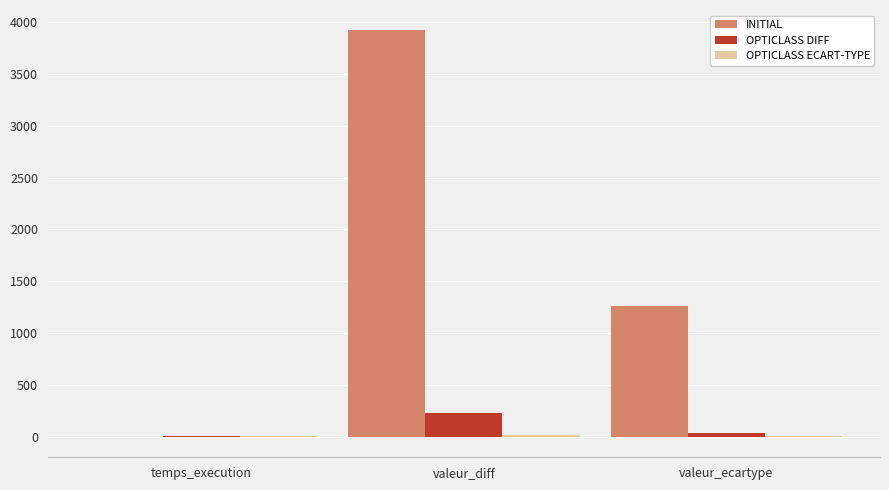

At which category is the sum across all series the highest?

valeur_diff